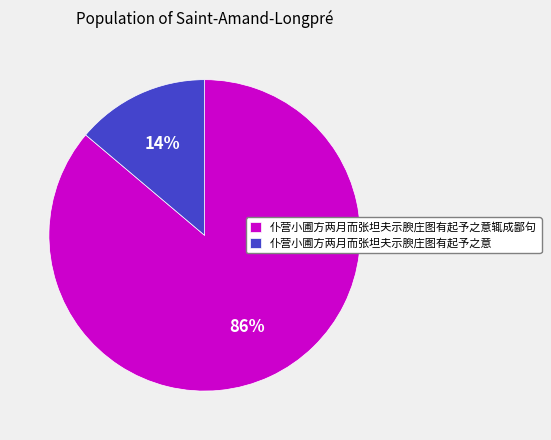

Is there any slice that represents more than half of the pie?

Yes